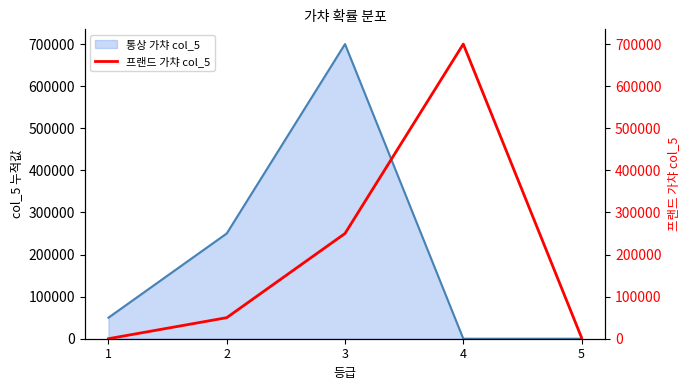

True or false: the data shows 72809 at 2.

False